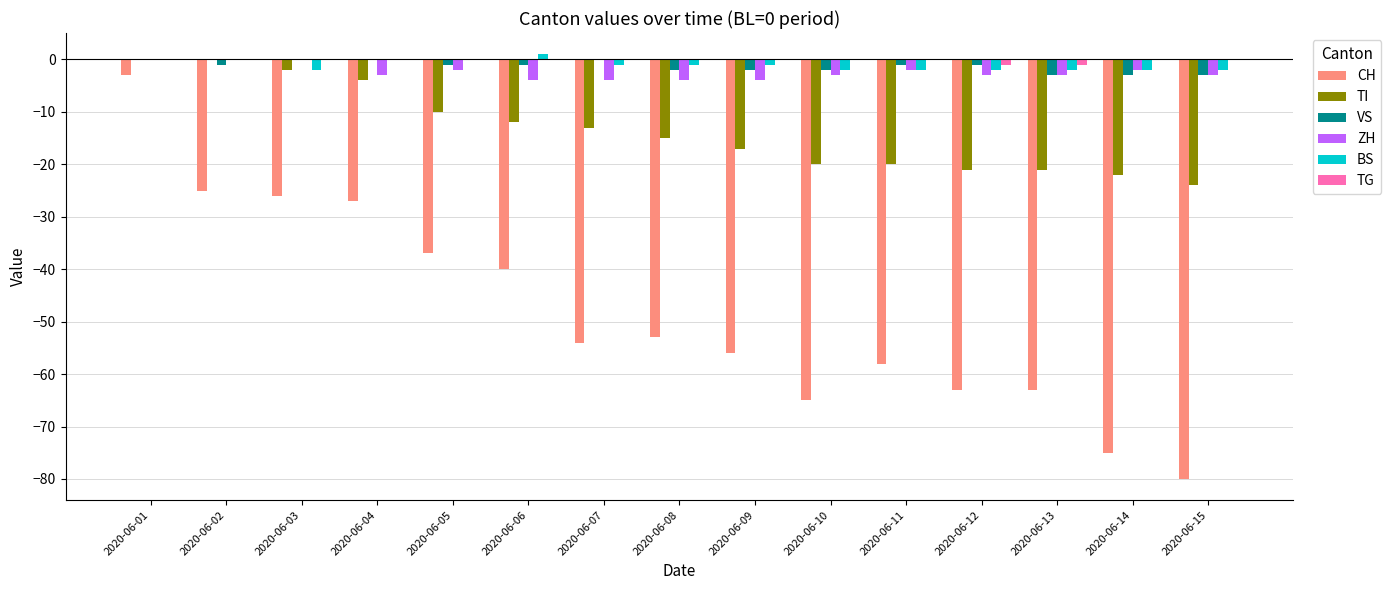

Is it true that BS equals -2 at 2020-06-12?

True